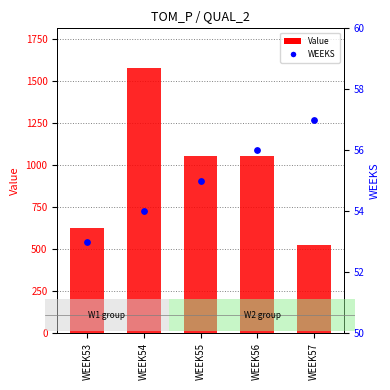

Which series reaches the minimum Y coordinate?

WEEKS